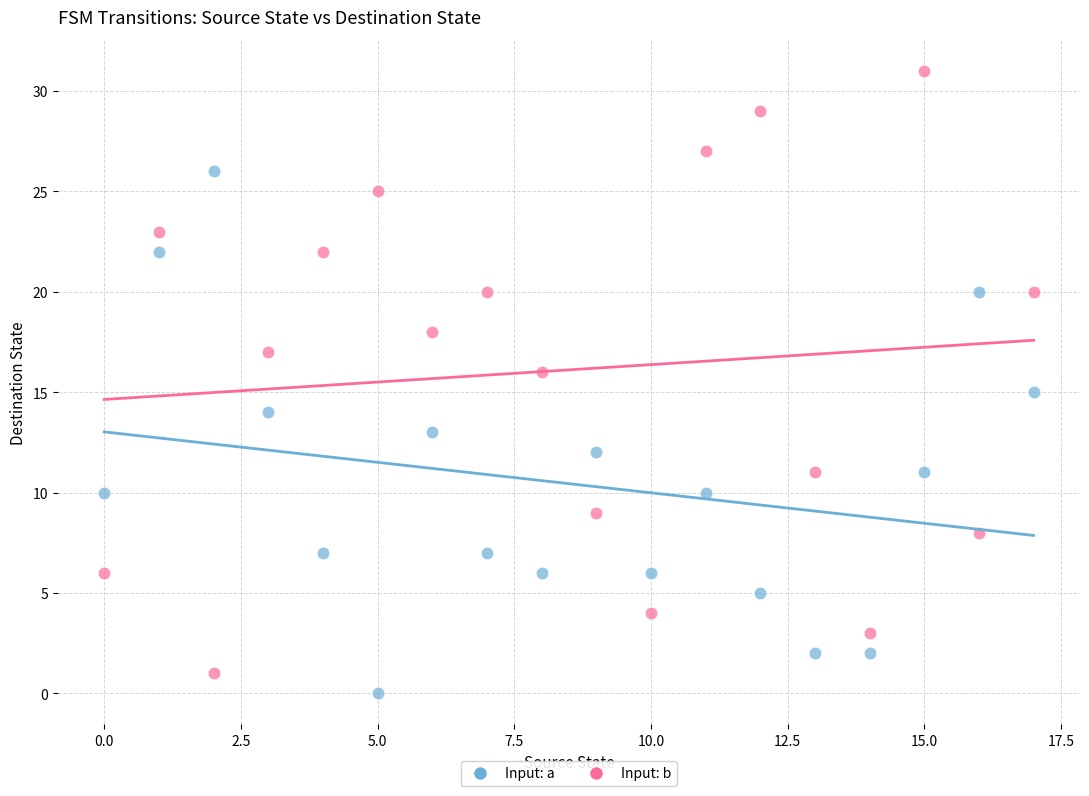

Which series reaches the maximum Y coordinate?

Input: b